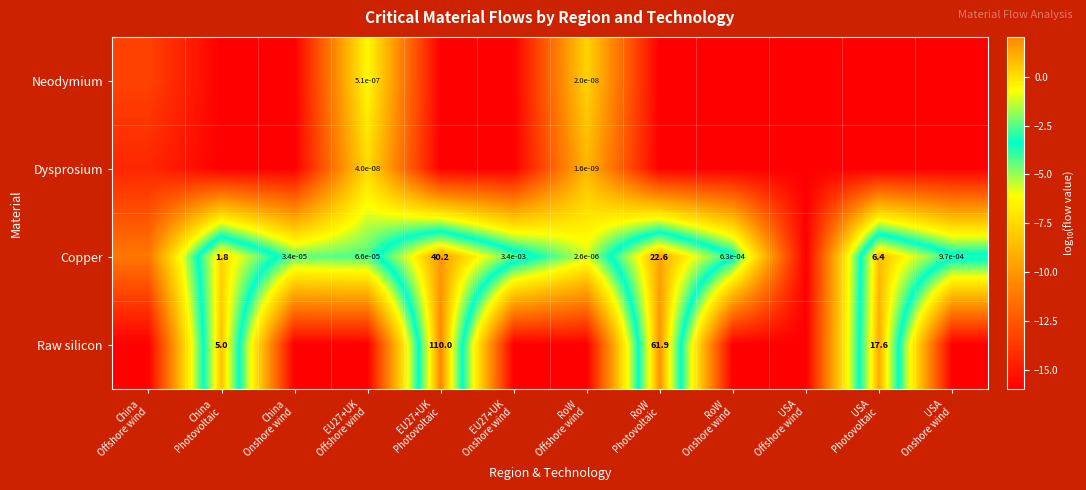

Is the value of Raw silicon at RoW Photovoltaic greater than the value of Copper at EU27+UK Onshore wind?

Yes